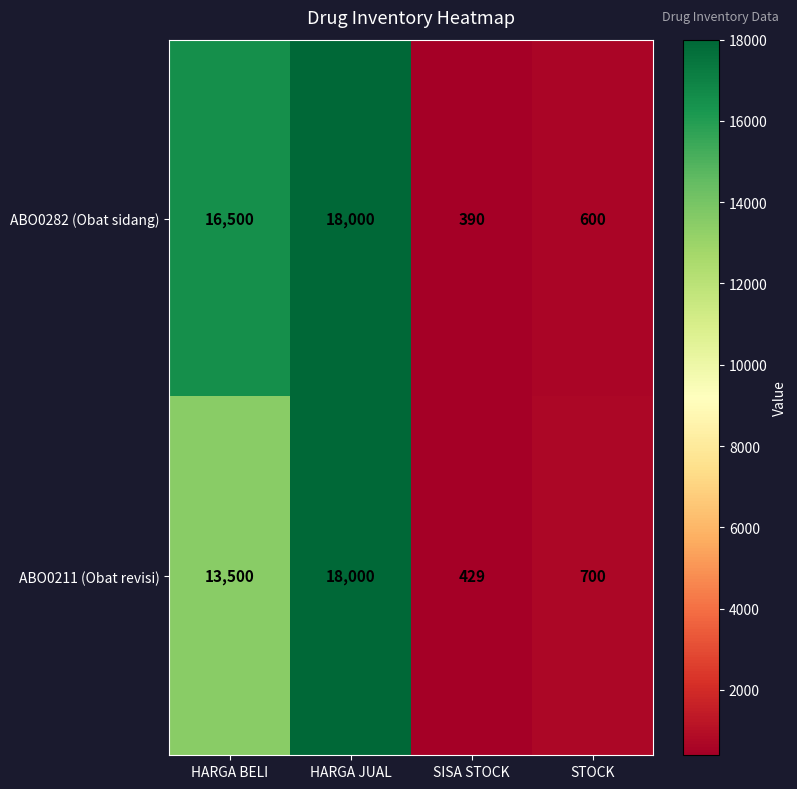

Which category has the lowest value across all series?

SISA STOCK